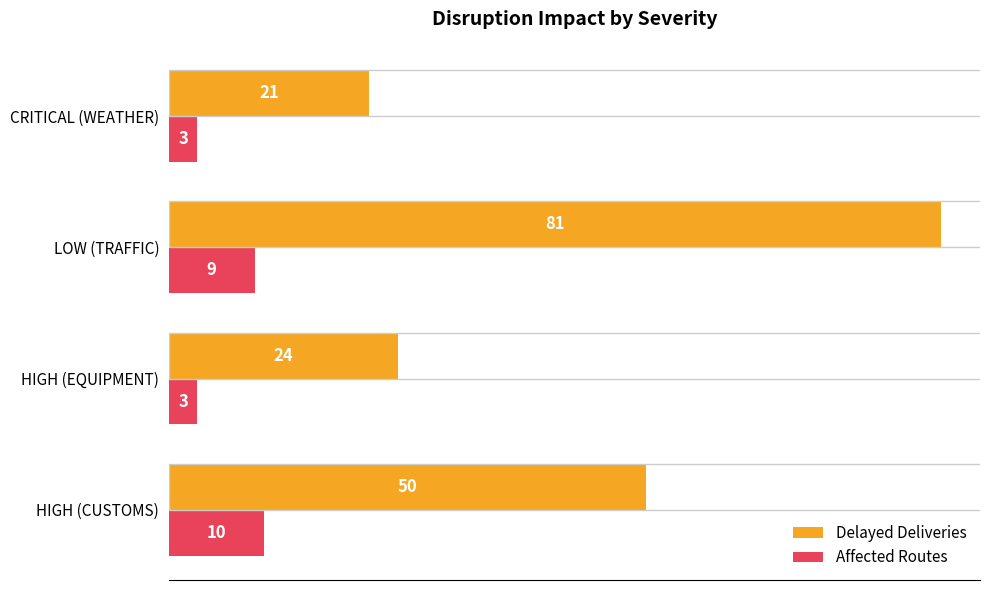

Rank the series at CRITICAL (WEATHER) from lowest to highest value.

Affected Routes, Delayed Deliveries